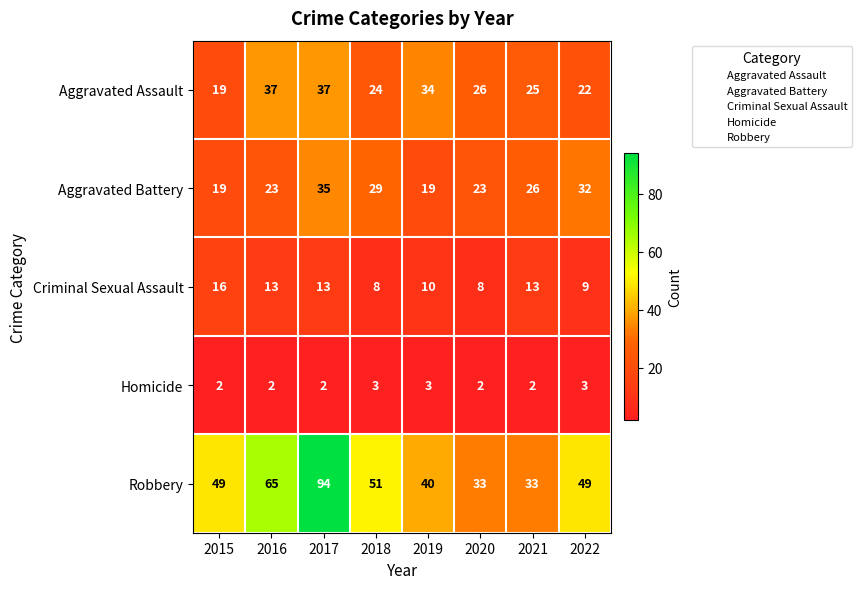

What is the average value of the Criminal Sexual Assault series?

11